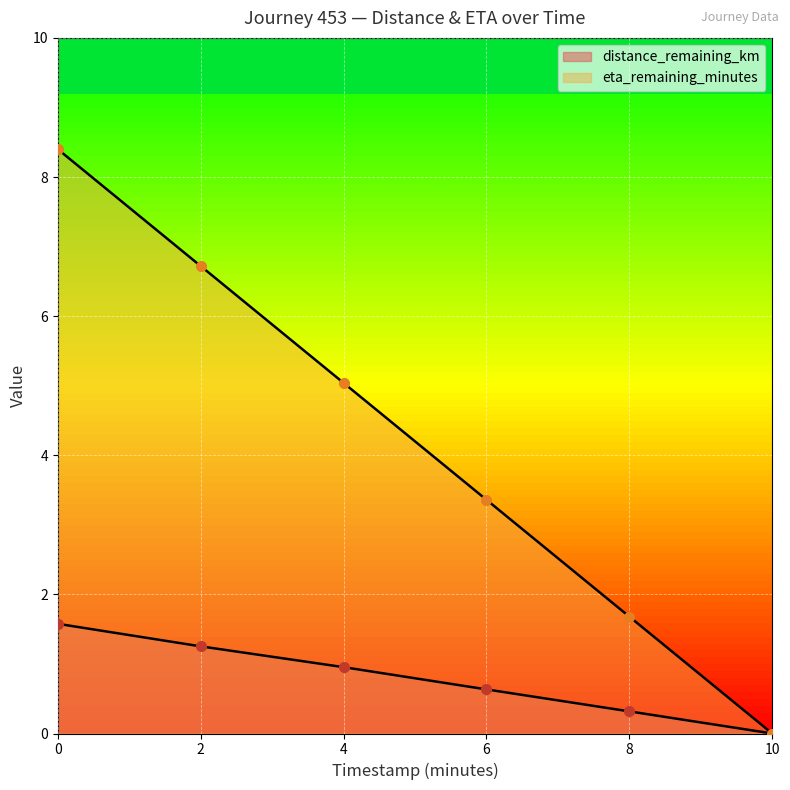

What is the average value of the eta_remaining_minutes series?

4.2